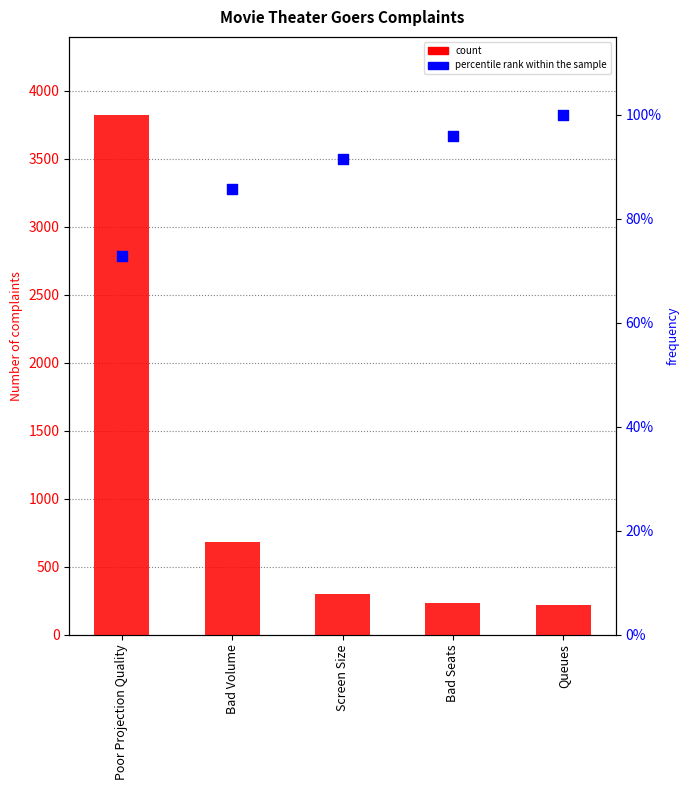

At which category is the sum across all series the highest?

Poor Projection Quality